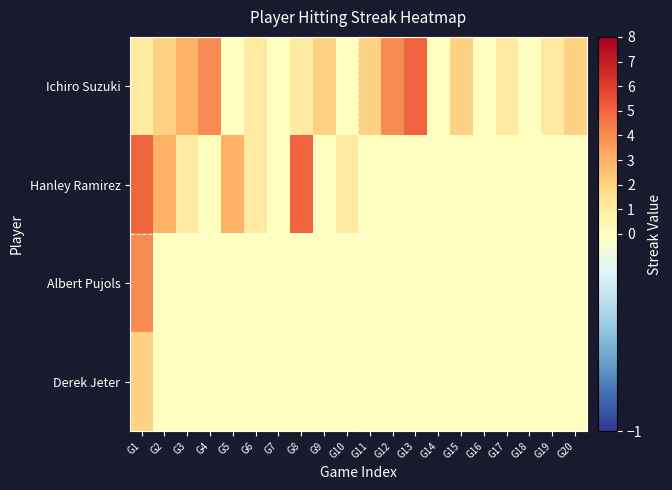

Rank the series at G14 from highest to lowest value.

Ichiro Suzuki, Hanley Ramirez, Albert Pujols, Derek Jeter